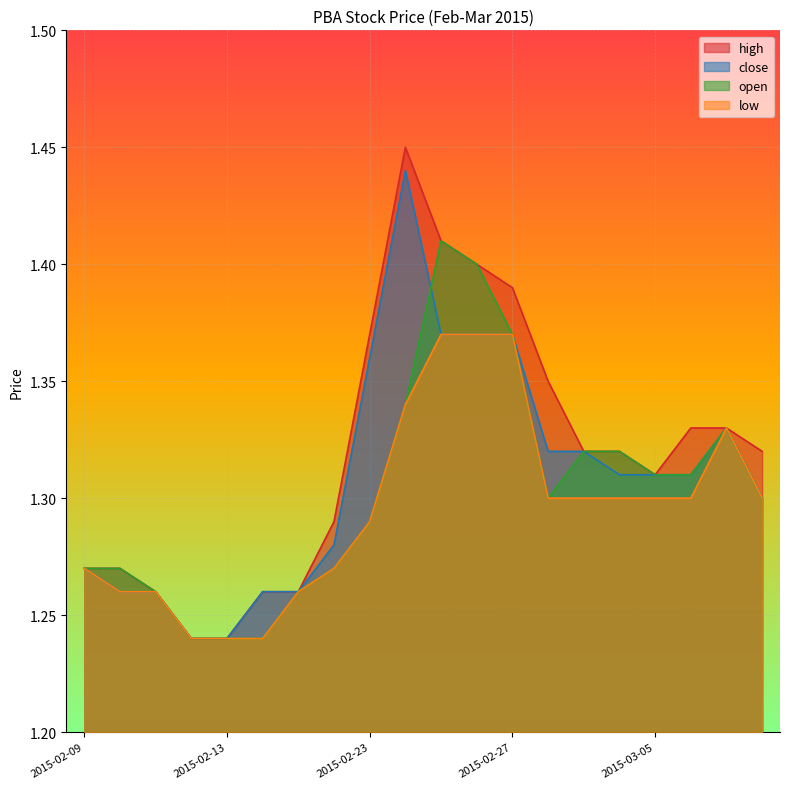

True or false: open and high intersect in this chart.

False